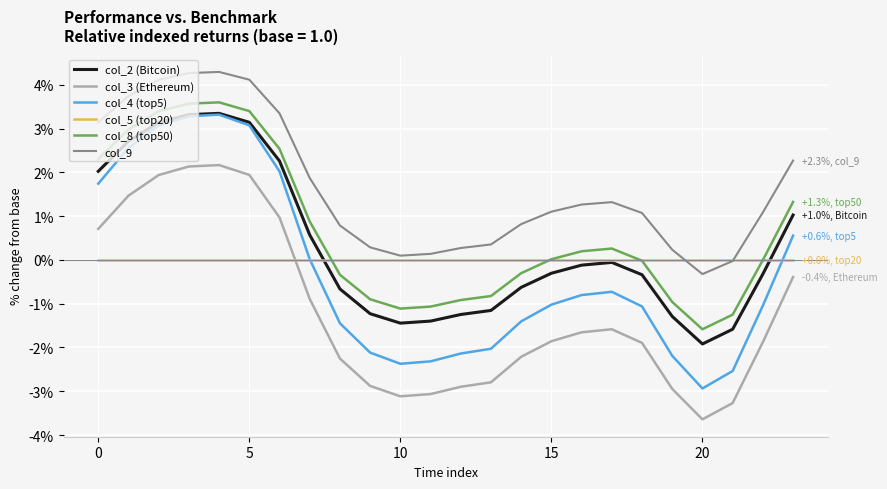

What is the difference between the second highest and second lowest values in the col_8 (top50) series?

4.8